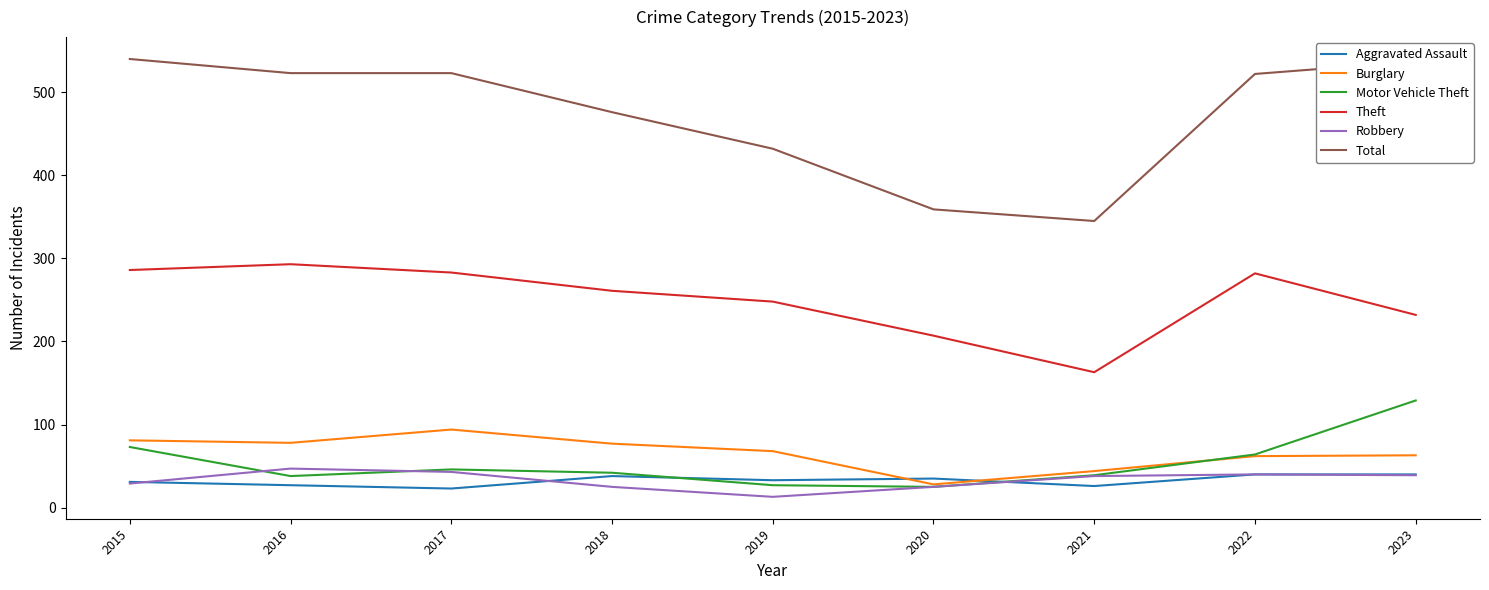

At which label does Burglary reach its minimum?

2020